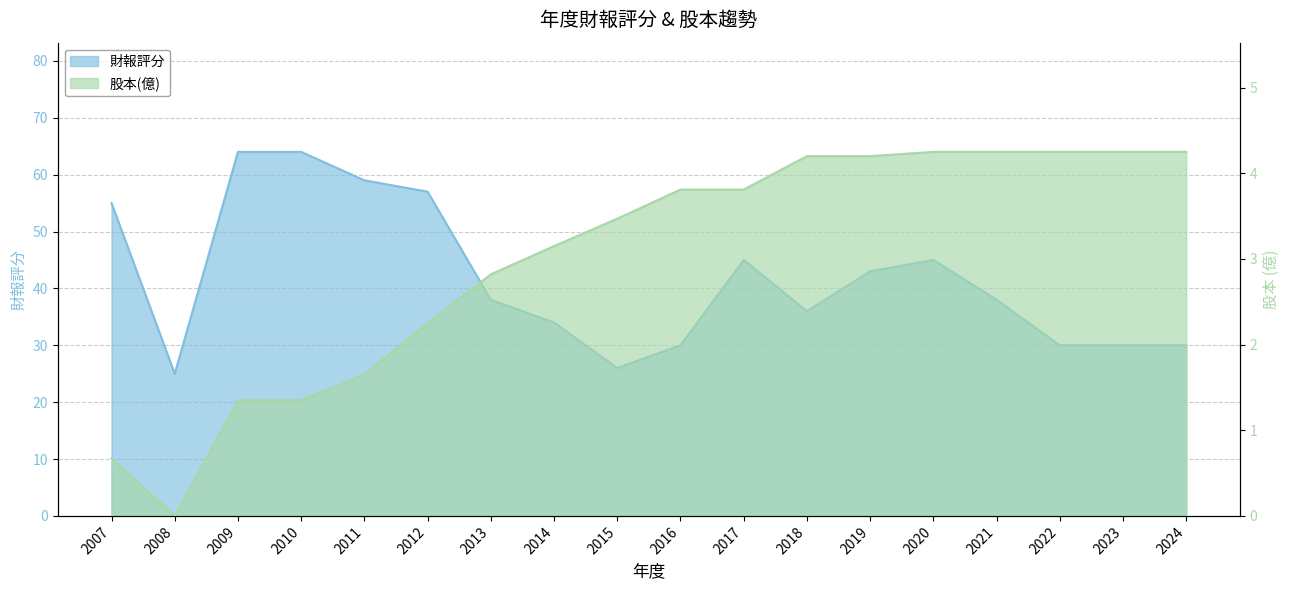

What value does the 股本(億) series have at 2019?

4.2